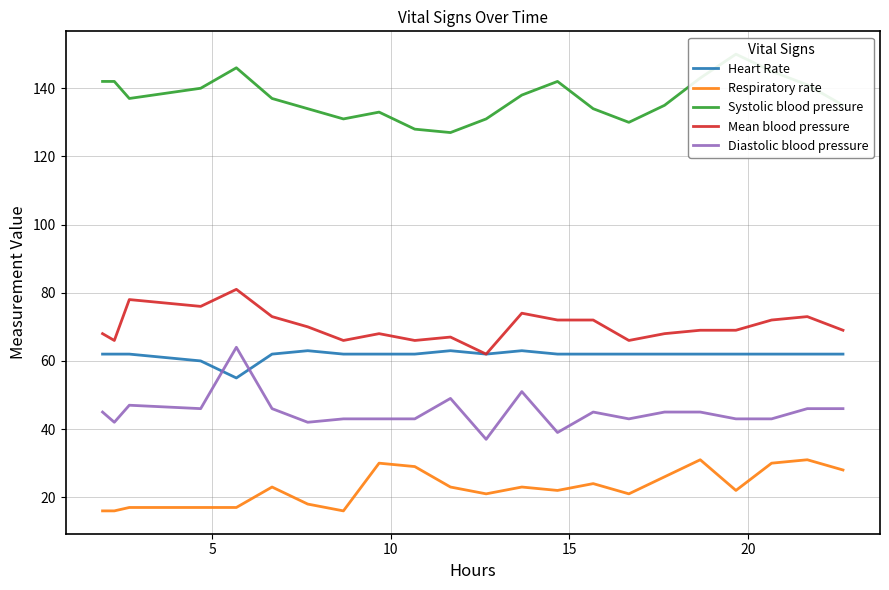

Which series has the largest range (max minus min)?

Diastolic blood pressure